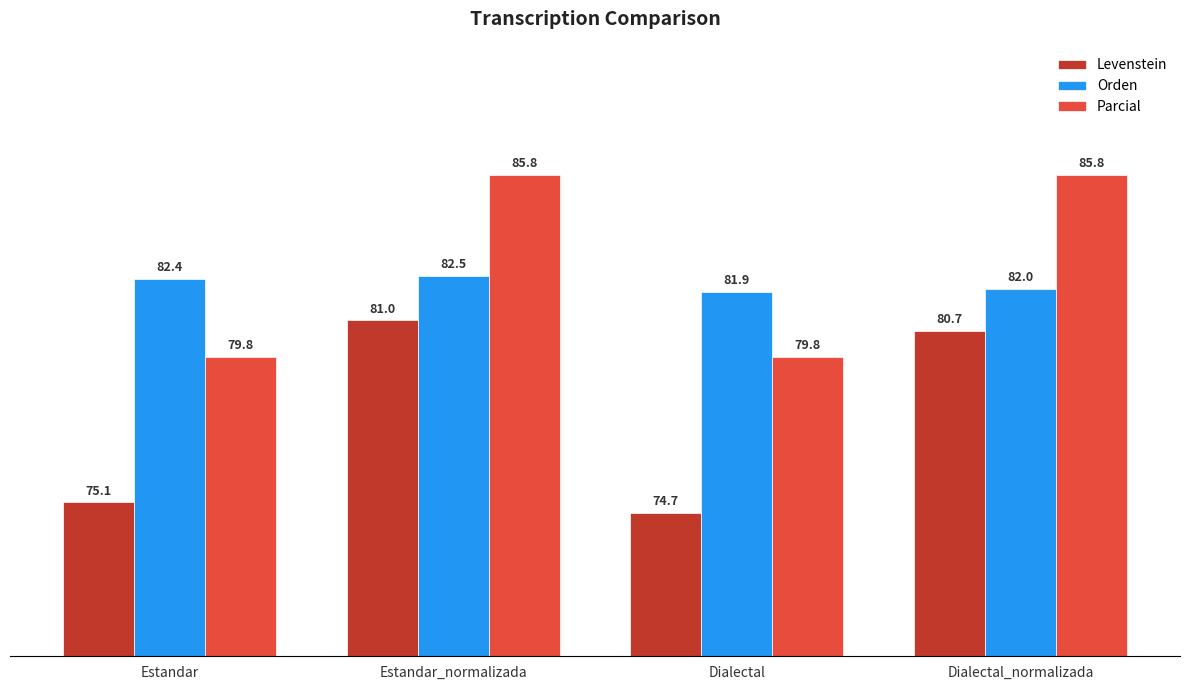

At which label does Levenstein first exceed 80?

Estandar_normalizada